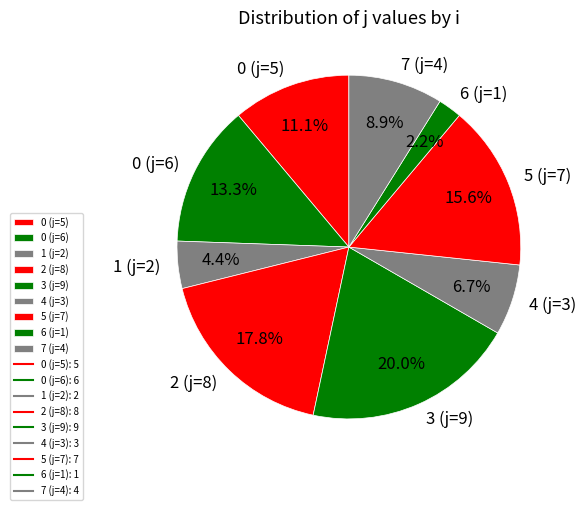

To the nearest percent, what is the difference between the 0 (j=6) and 3 (j=9) slice percentages?

7%